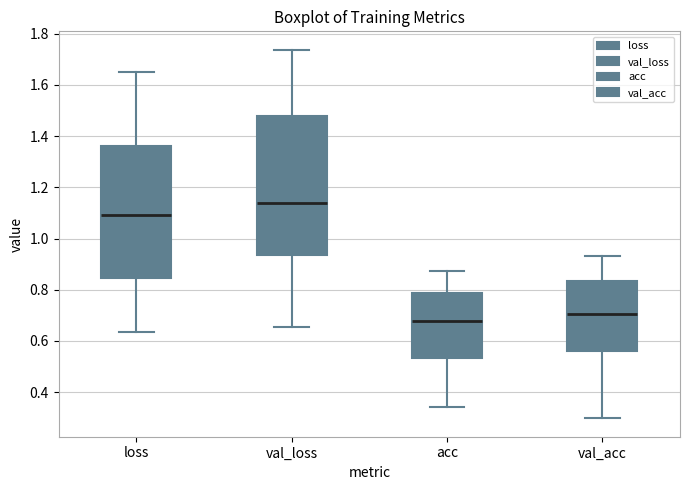

Where is the lower edge of the box for val_acc on the y-axis? The values are not printed on the chart, so give them approximately, as read against the axis.

0.56